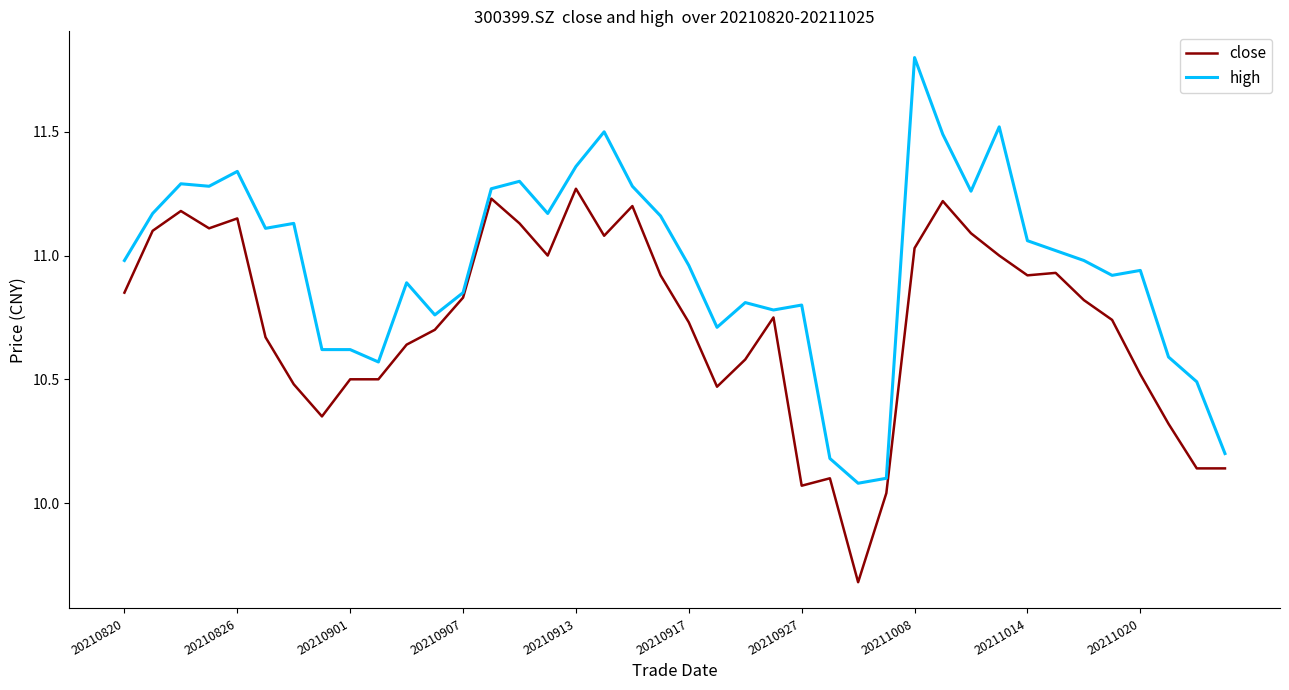

Rank the series by their average value, from highest to lowest.

high, close